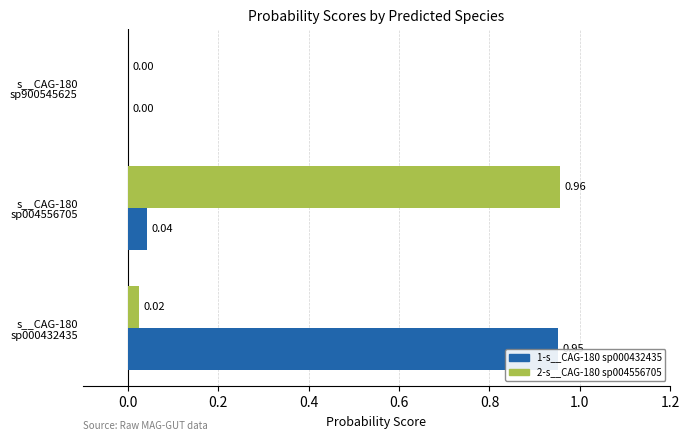

Is it true that 2-s__CAG-180 sp004556705 equals 0.0 at 0.2?

True